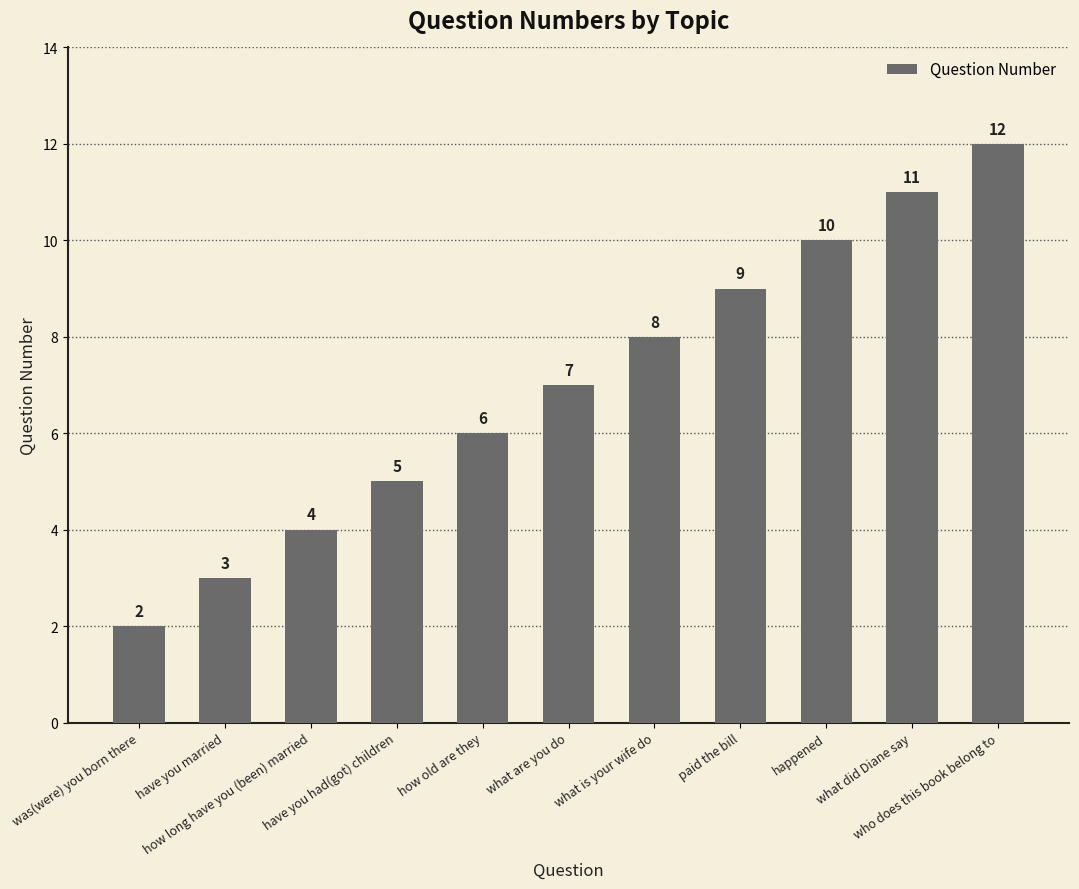

What position from the left is how long have you (been) married?

3